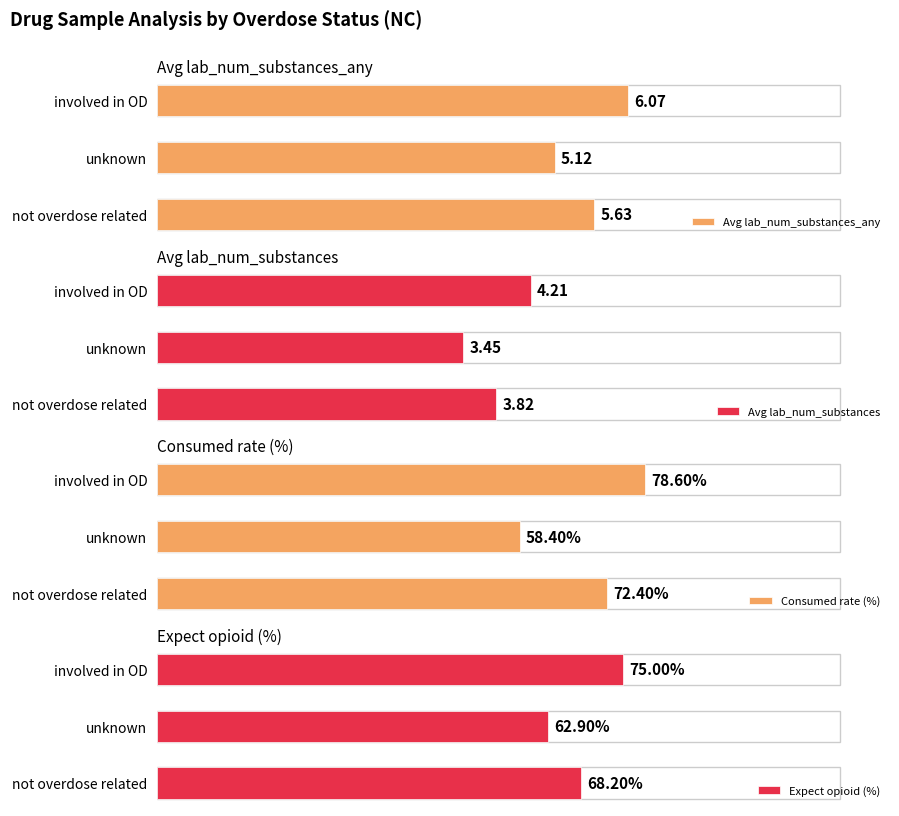

List the labels in order of Avg lab_num_substances_any value, largest first.

involved in OD, not overdose related, unknown